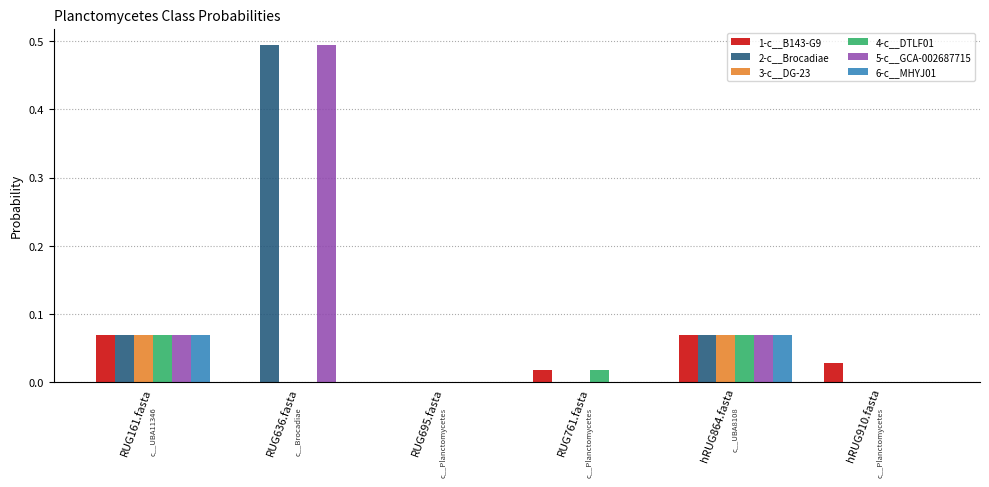

At which category is the sum across all series the highest?

RUG636.fasta